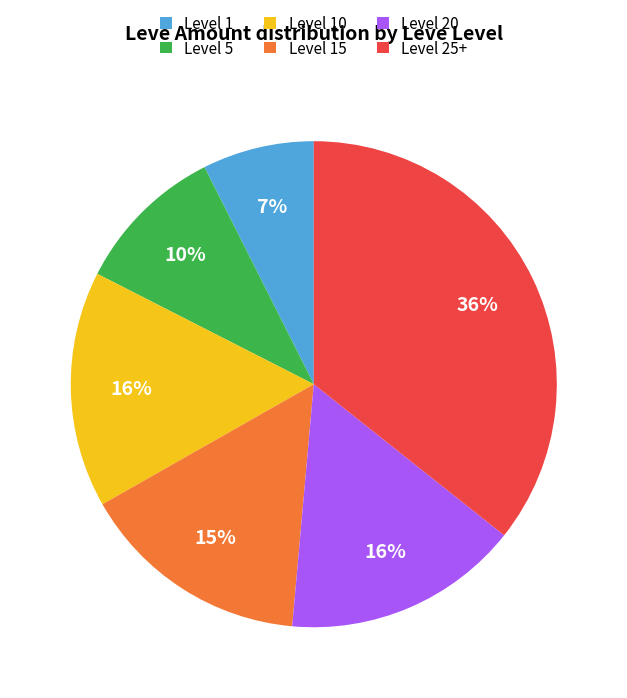

What percentage is the Level 20 slice, to the nearest percent?

16%